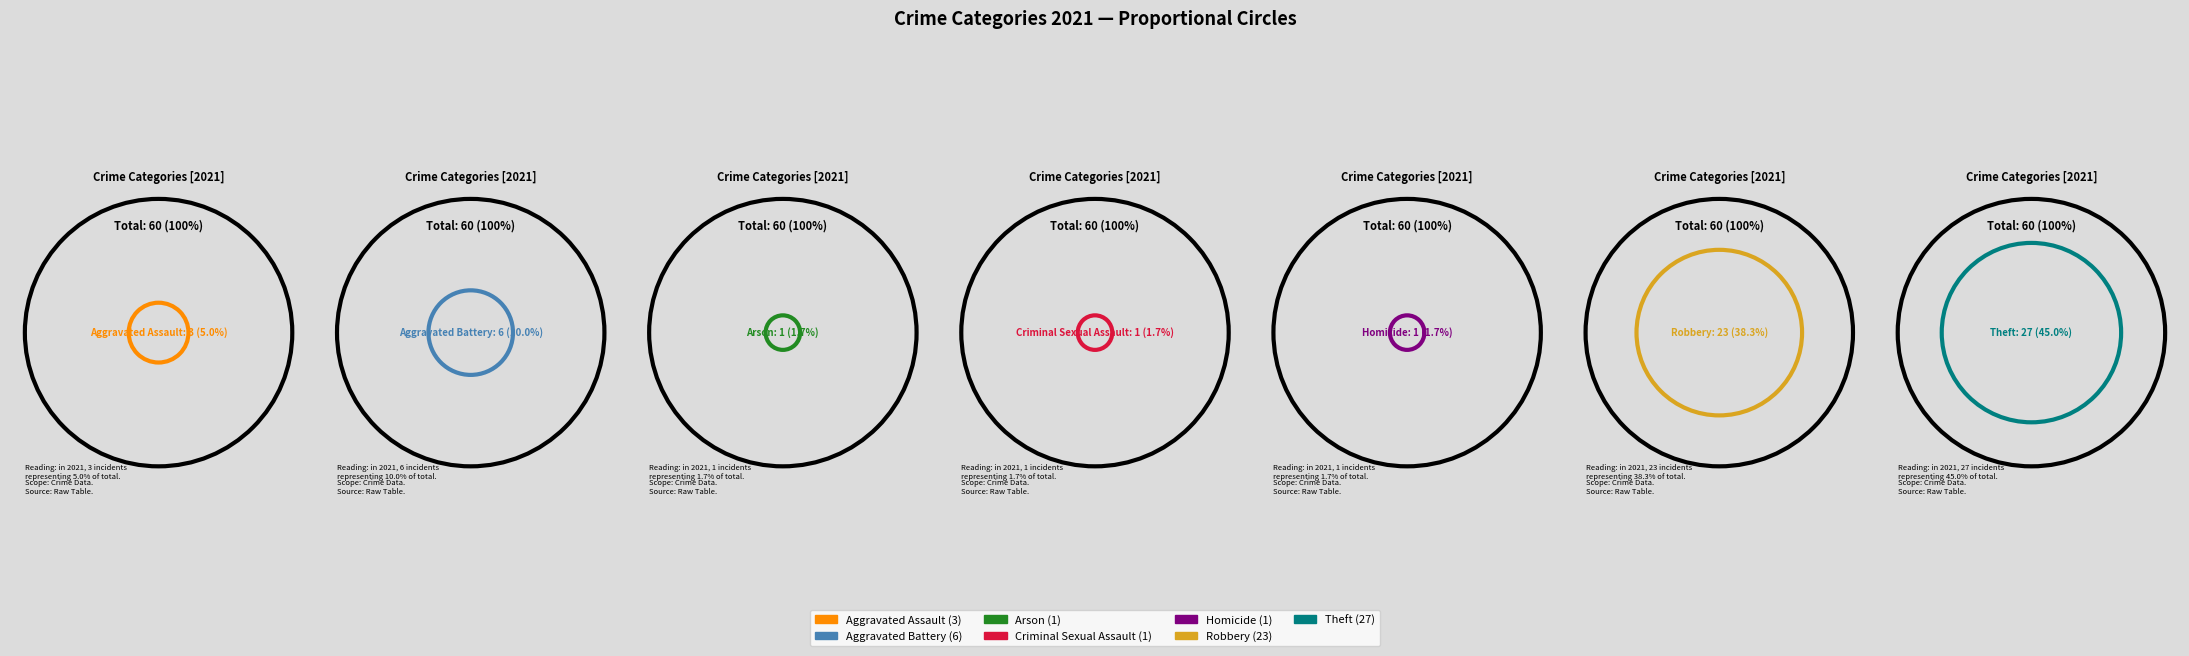

Which category has the smallest portion of the pie?

Arson